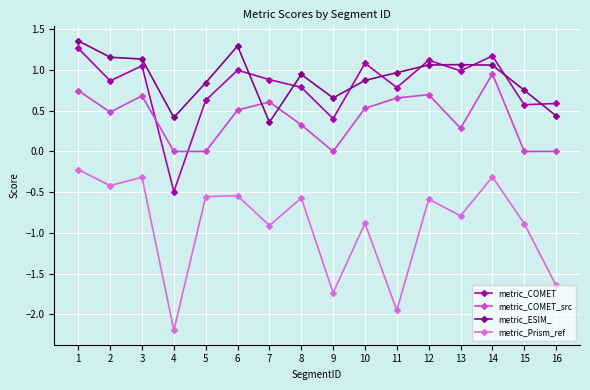

How many distinct data groups are displayed?

4